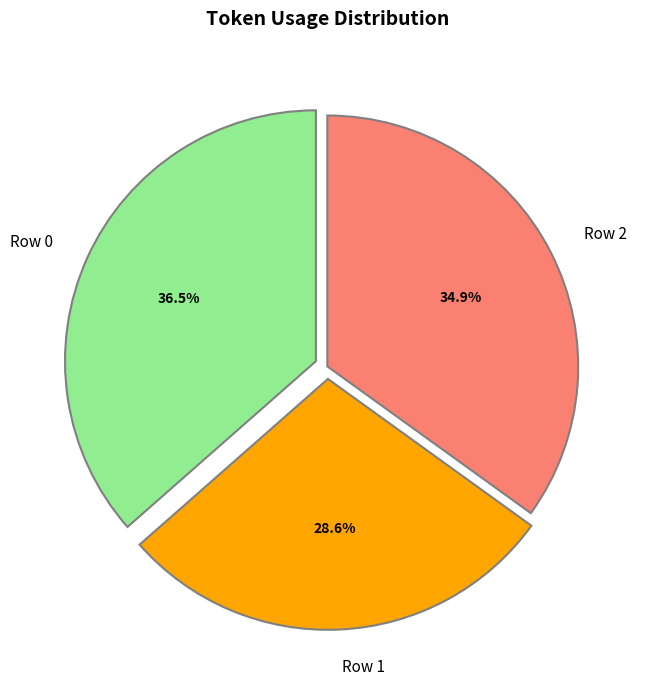

To the nearest percent, what is the difference between the Row 0 and Row 2 slice percentages?

2%